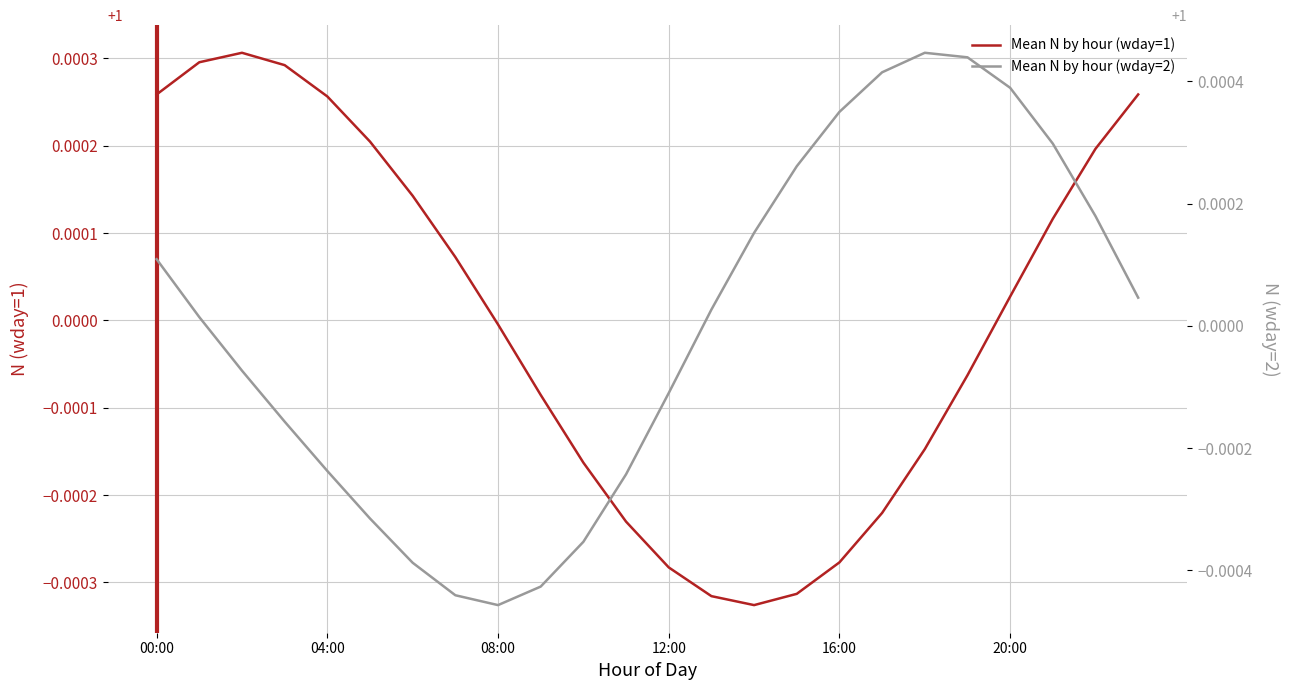

What is the total value across all series at 04:00?

2.0